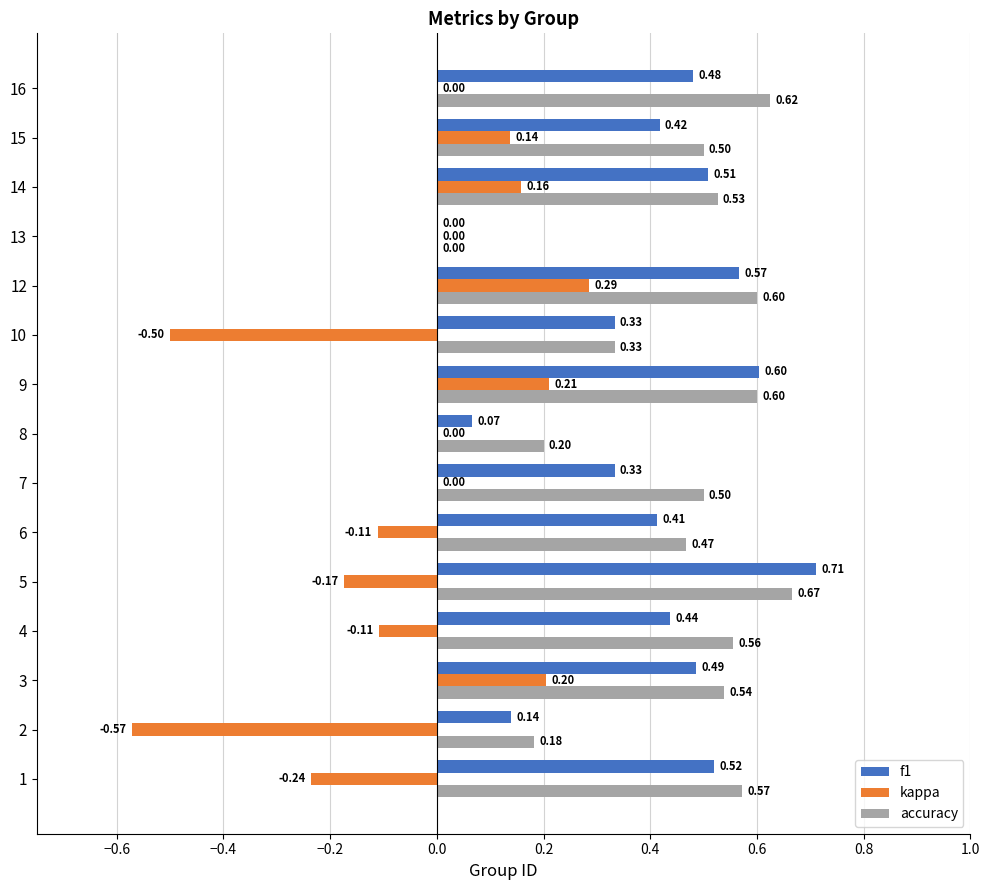

What is the sum of the kappa values at 10 and 8?

-0.5